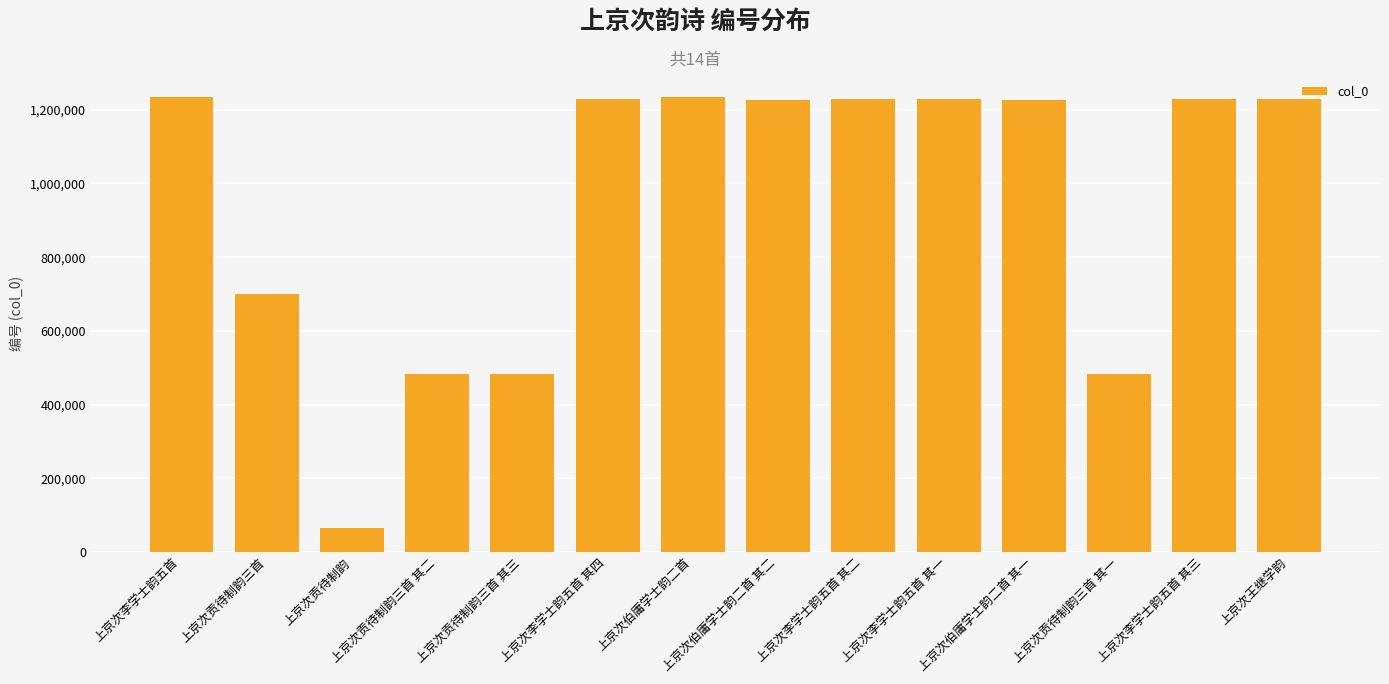

What is the value of the 8th bar from the left?

1227807